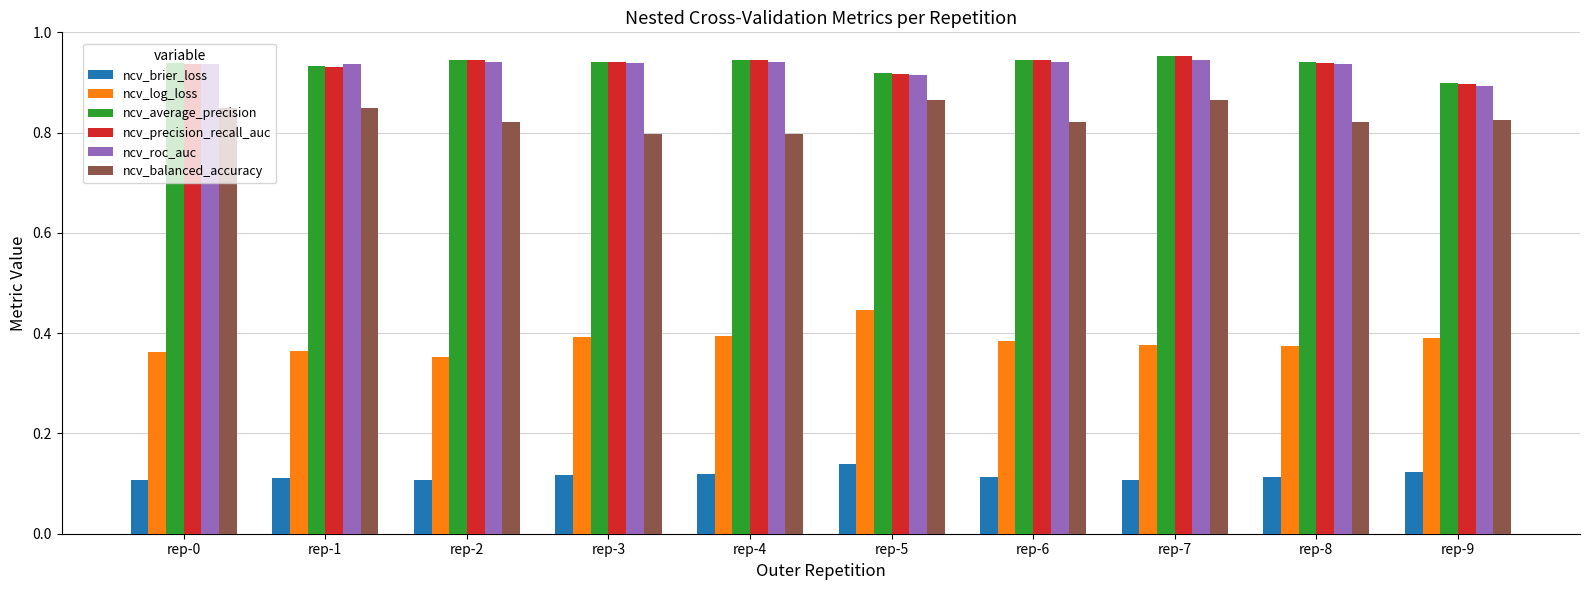

At how many categories does at least one series exceed 0?

10